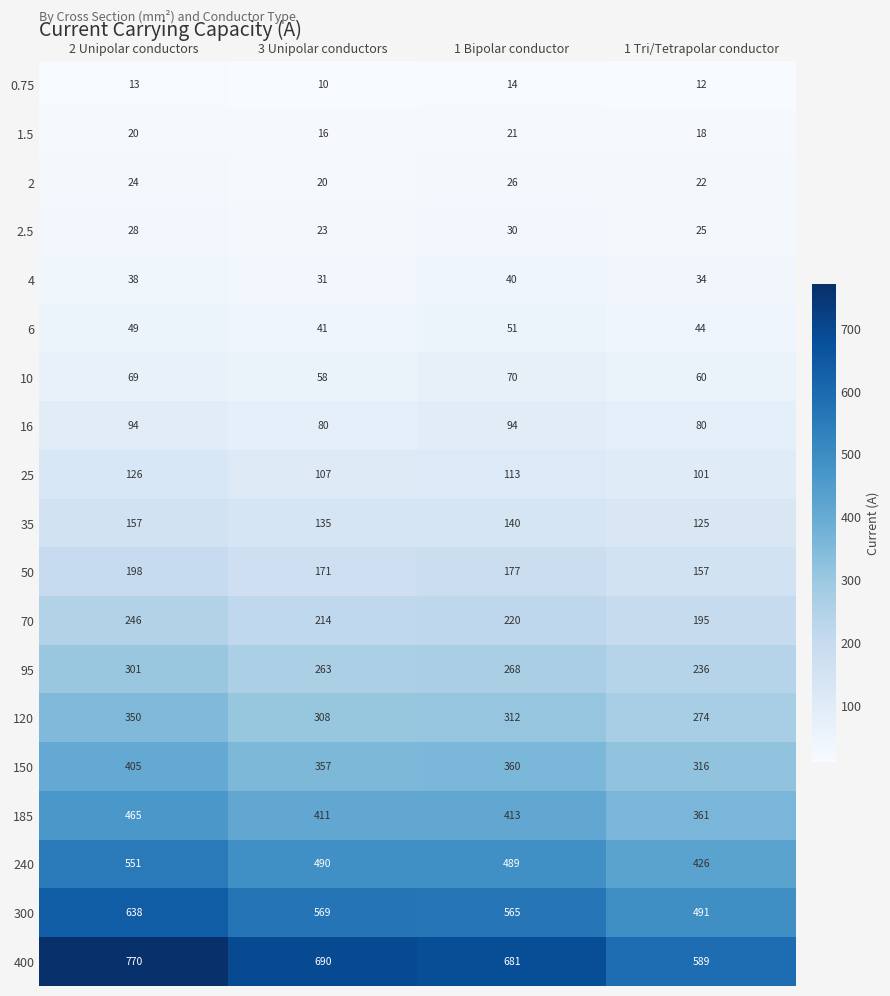

What is the total value across all series at 2 Unipolar conductors?

4542